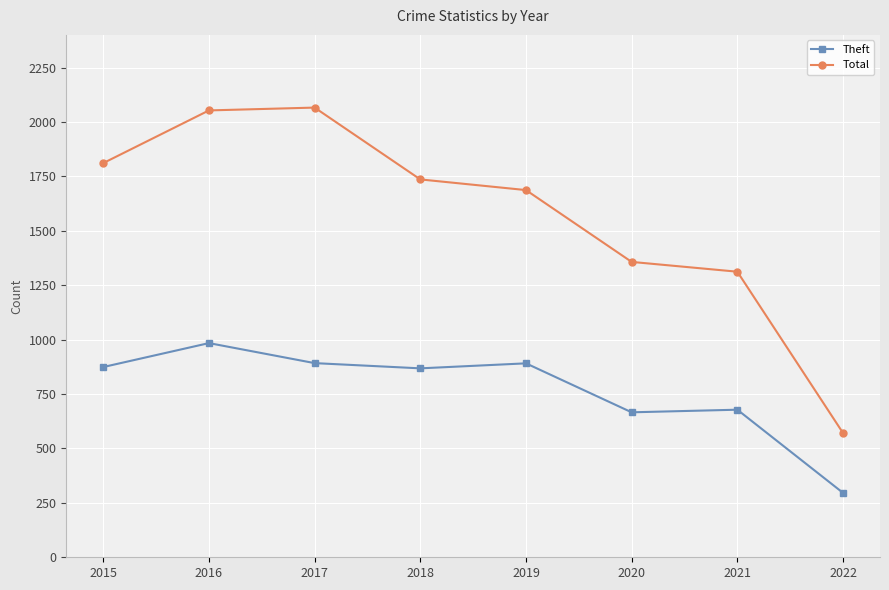

What is the highest value of the Theft series?

984